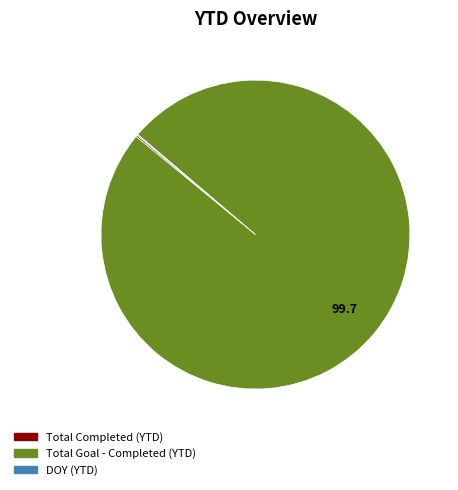

Is there a majority slice in this chart?

Yes